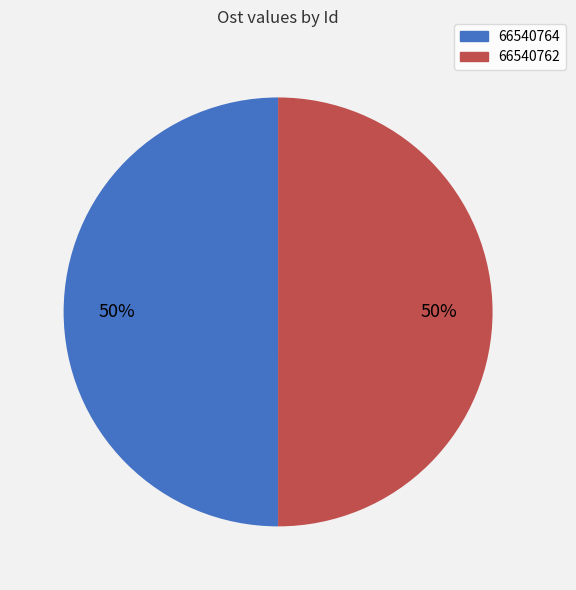

Combined, do 66540764 and 66540762 account for over 50%?

Yes